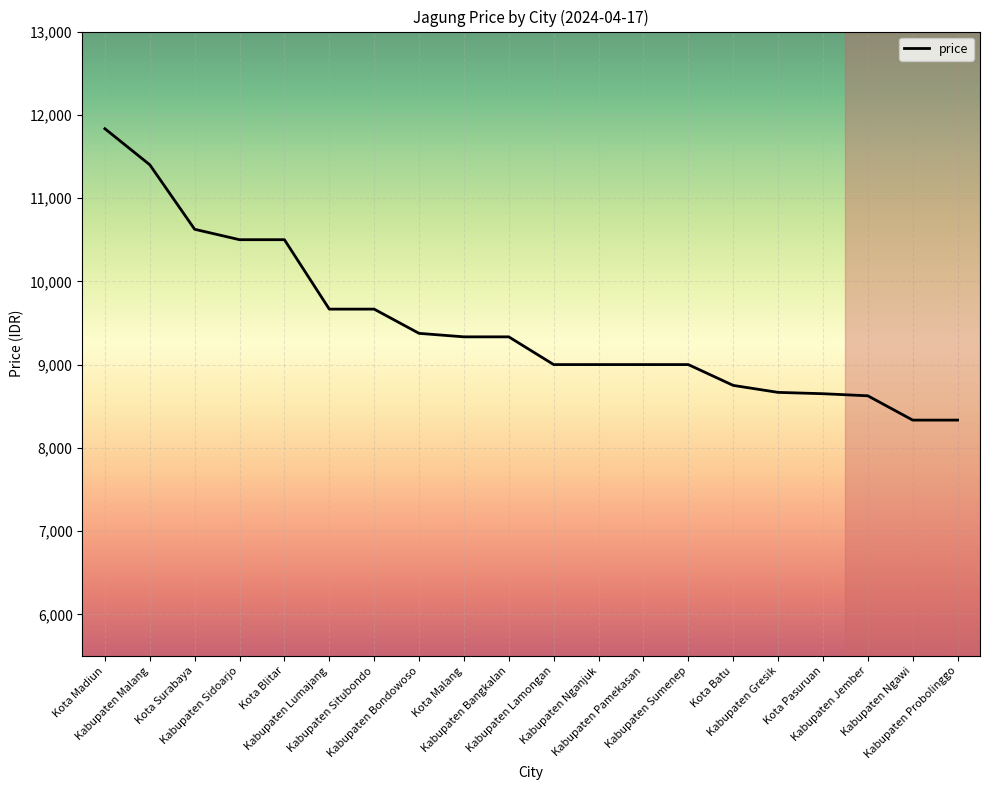

What is the ratio of the value at Kabupaten Bangkalan to the value at Kabupaten Ngawi?

1.1